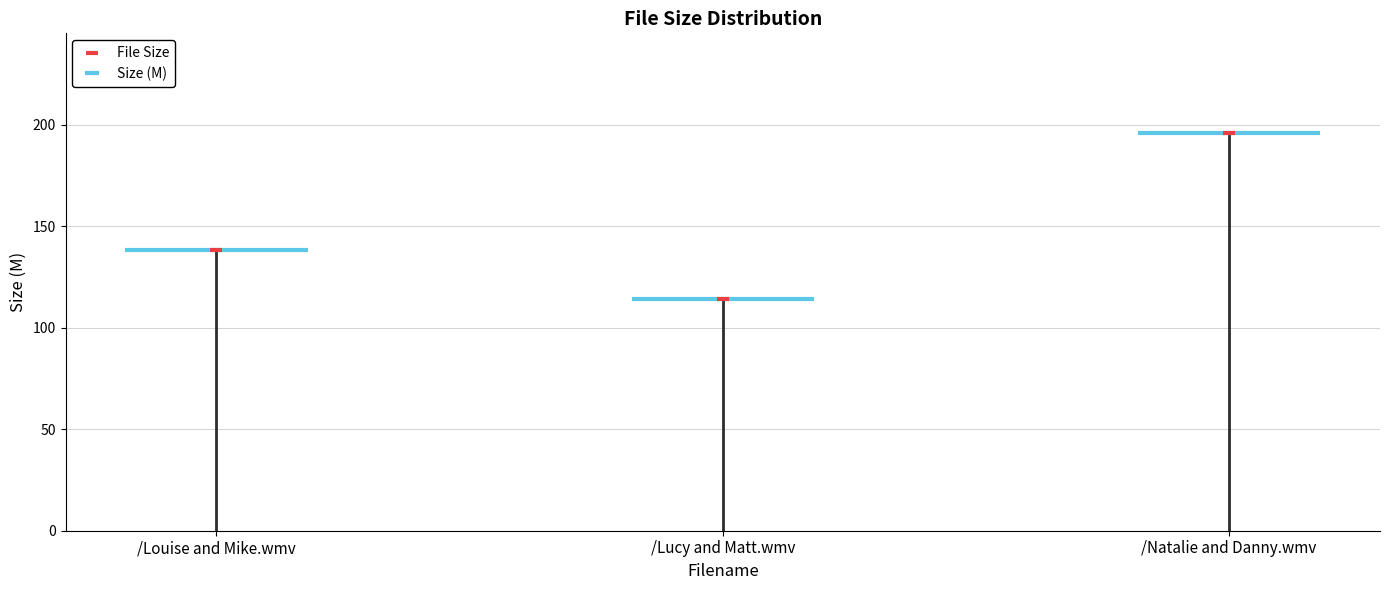

Between /Louise and Mike.wmv and /Natalie and Danny.wmv, which is larger?

/Natalie and Danny.wmv